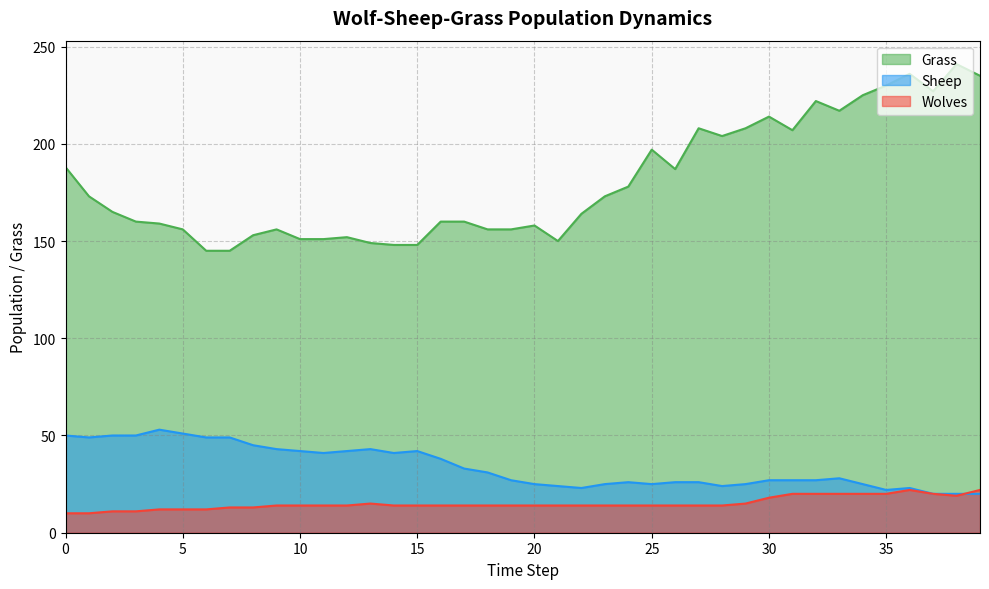

Between 35 and 16, which is larger?

35